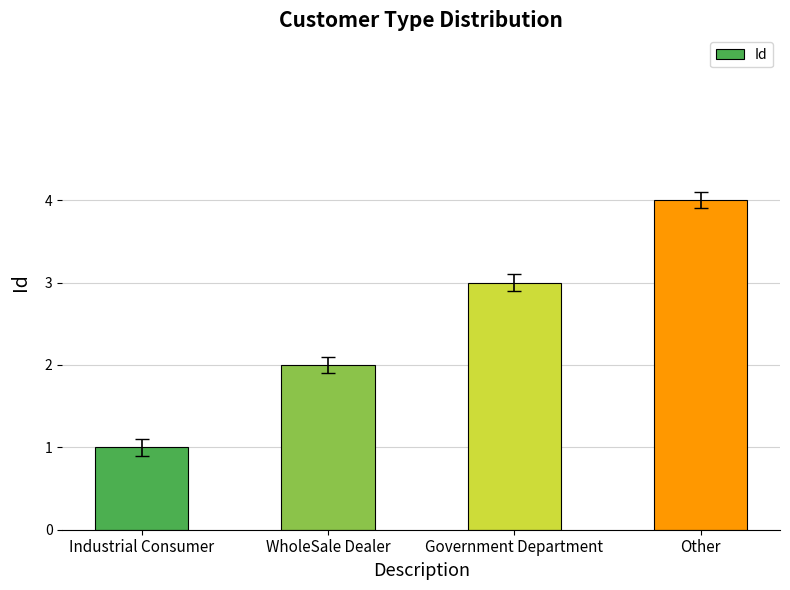

Is it true that the value at Other is 4?

True